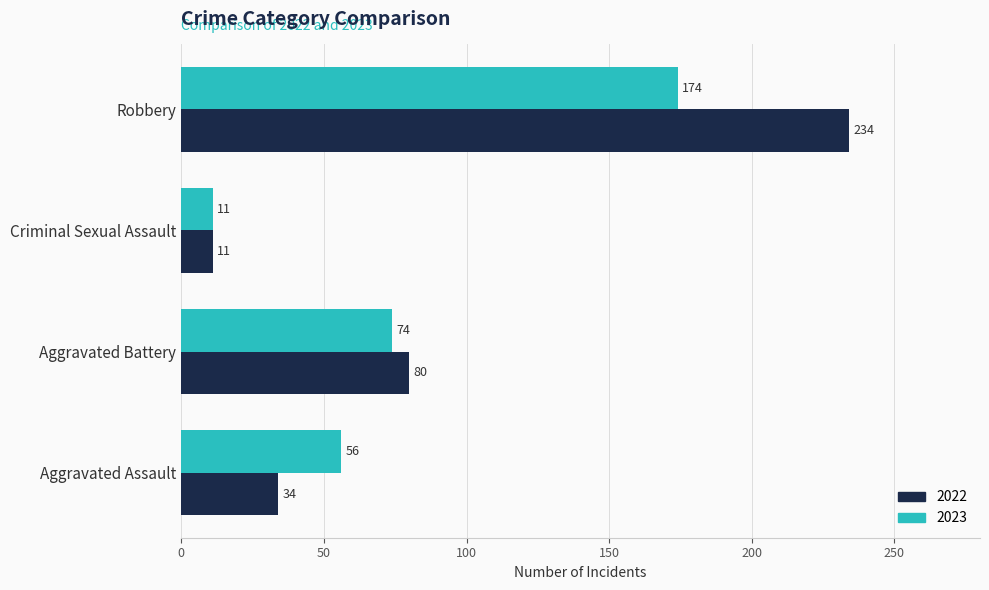

Rank the series by their average value, from lowest to highest.

2023, 2022